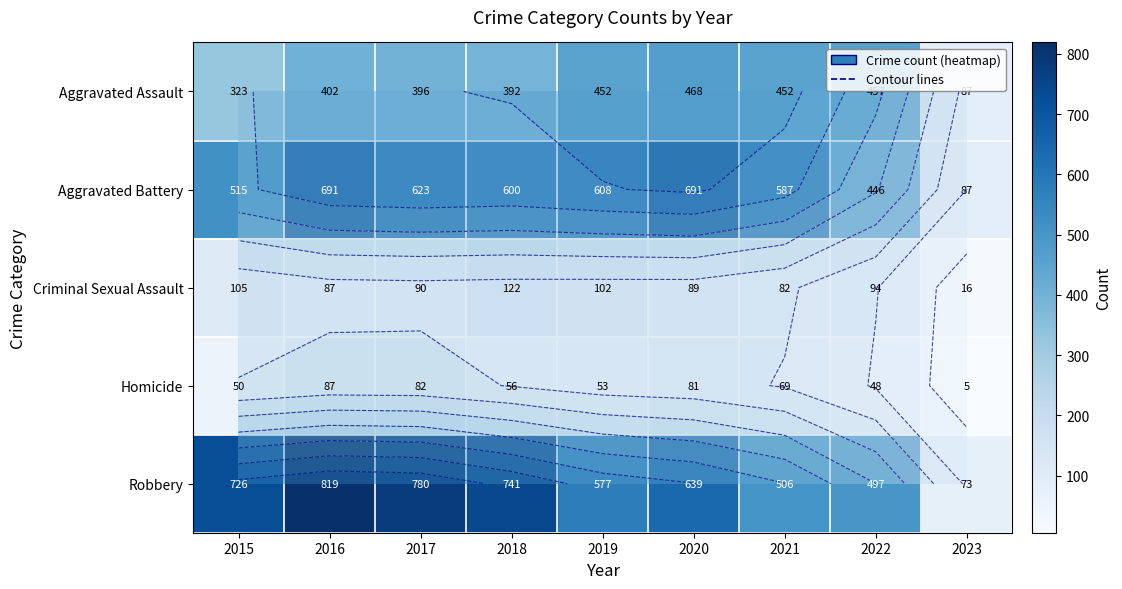

What is the difference between the second highest and second lowest values in the Aggravated Assault series?

134